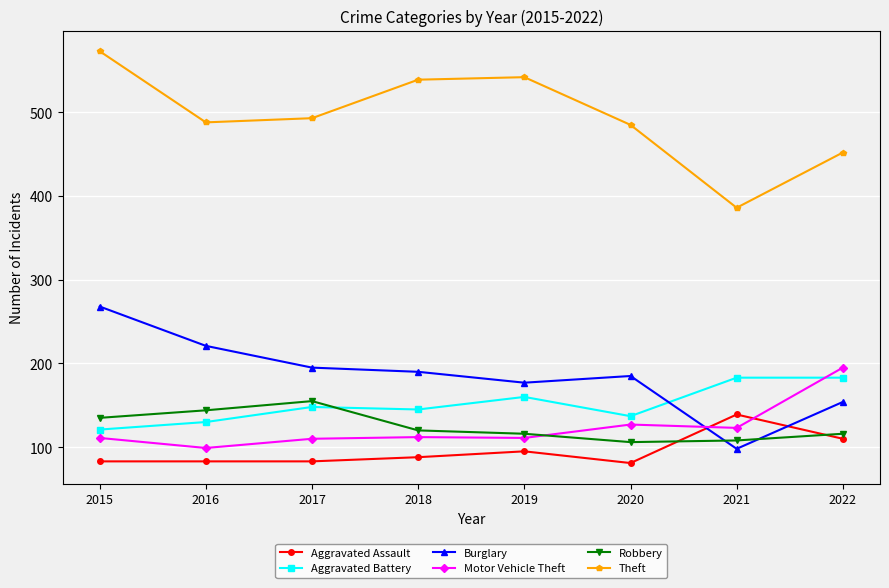

Where is the first local maximum for Robbery?

2017